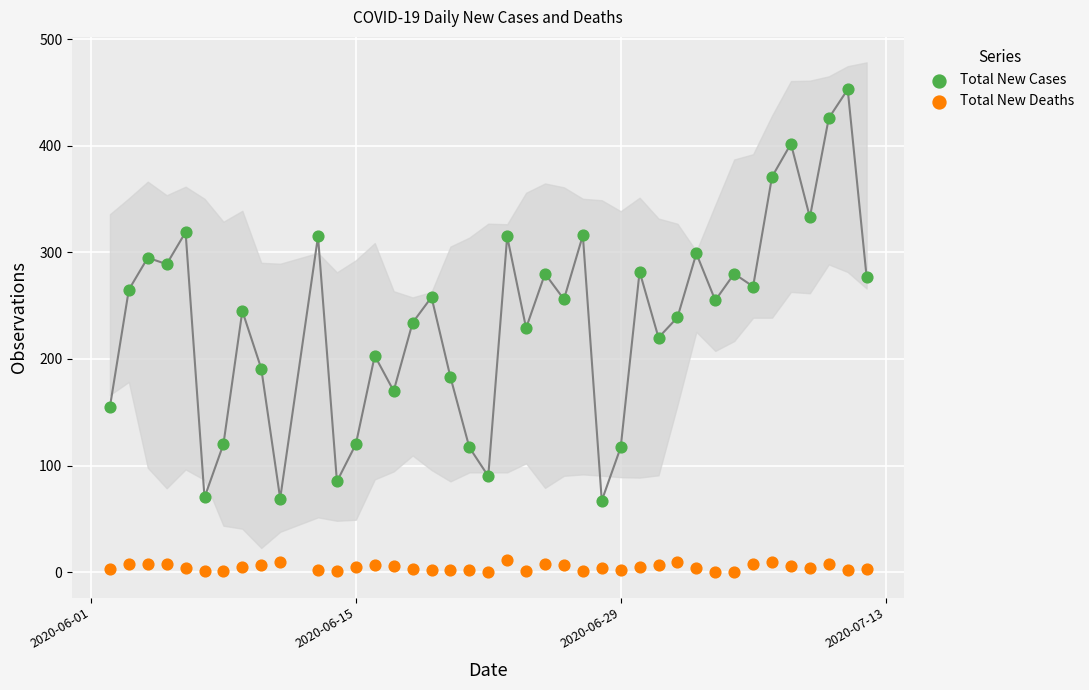

Which series reaches the maximum Y coordinate?

Total New Cases